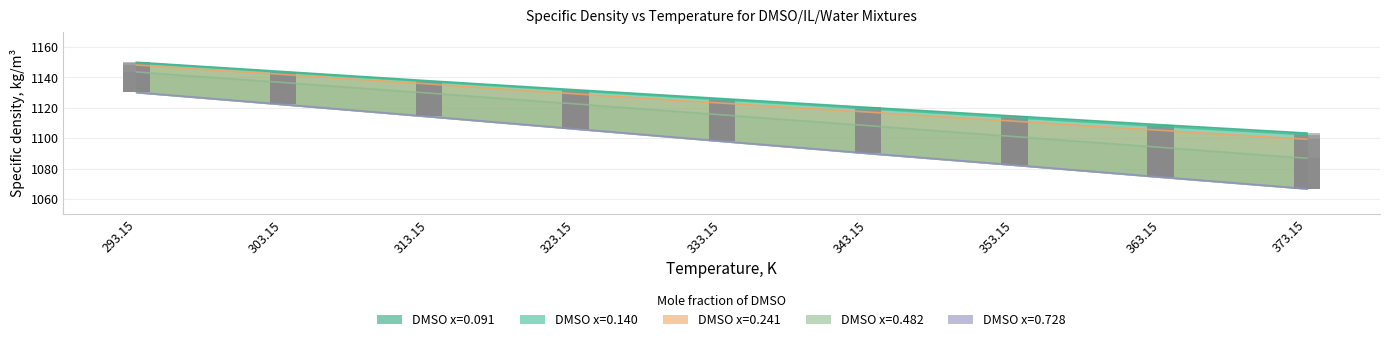

At which category is the sum across all series the highest?

293.15